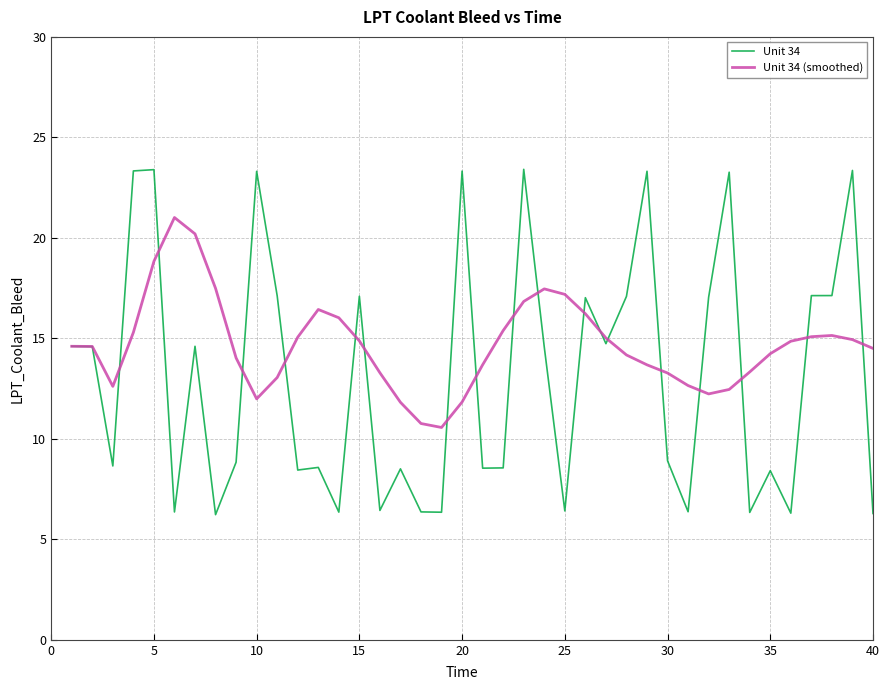

How many lines are shown in the chart?

2